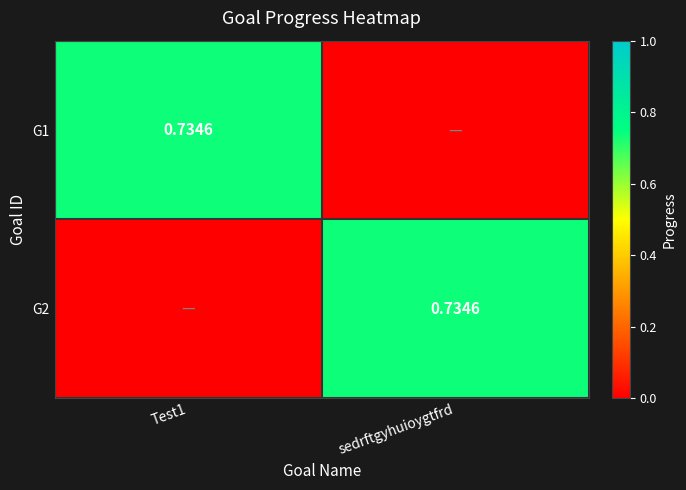

At which label does G1 reach its minimum?

sedrftgyhuioygtfrd